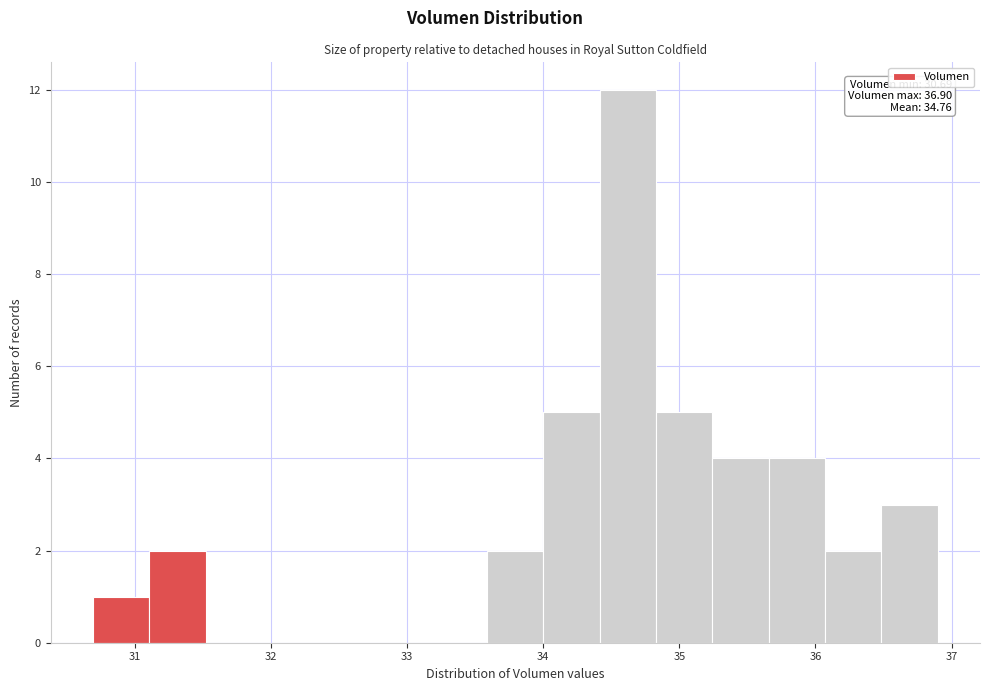

Which range on the x-axis has the tallest bar?

34.4 to 34.8